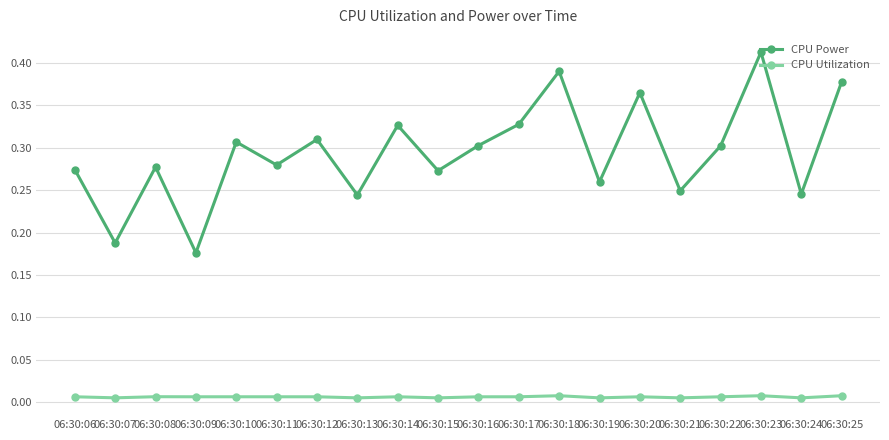

Rank the series by their average value, from highest to lowest.

CPU Power, CPU Utilization